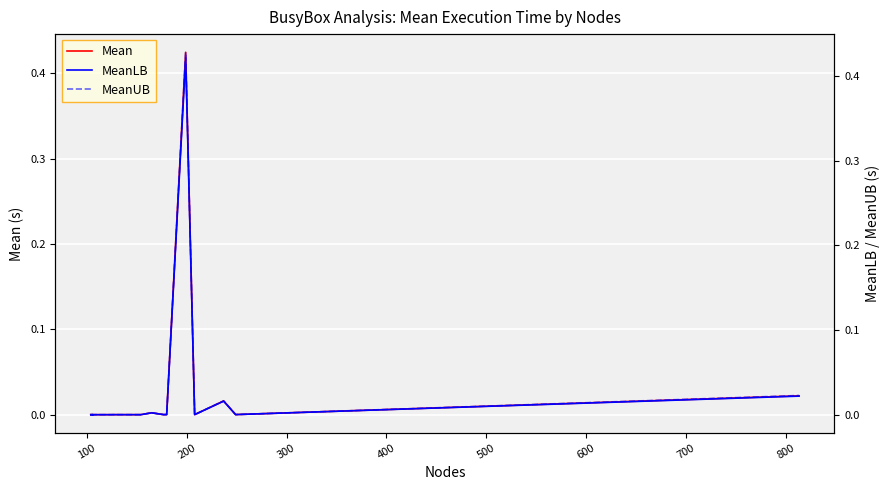

True or false: Mean and MeanUB intersect in this chart.

False